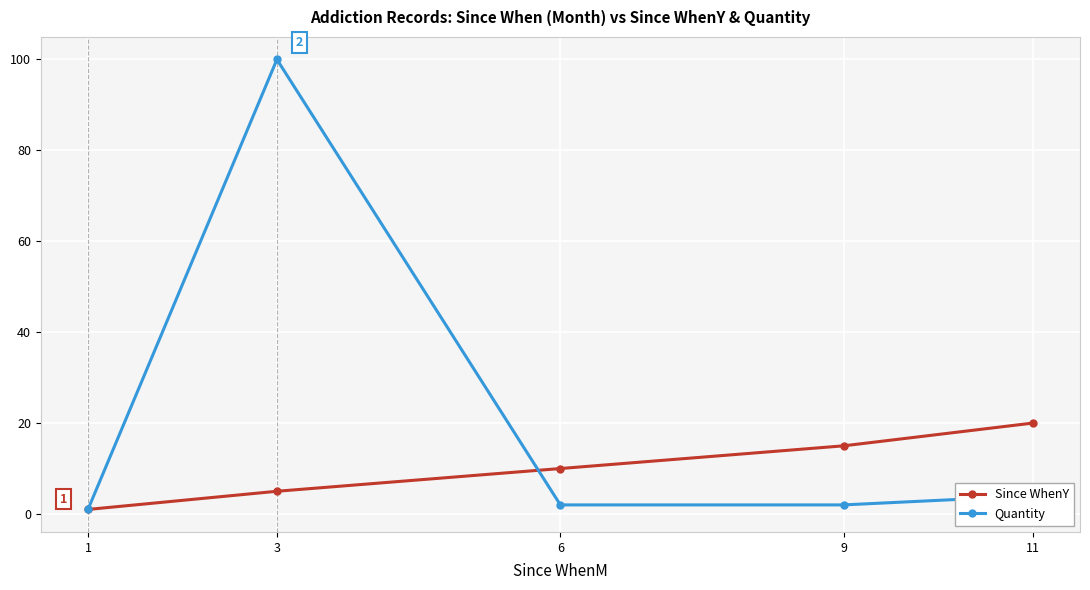

Is it true that Since WhenY equals 15 at 9?

True